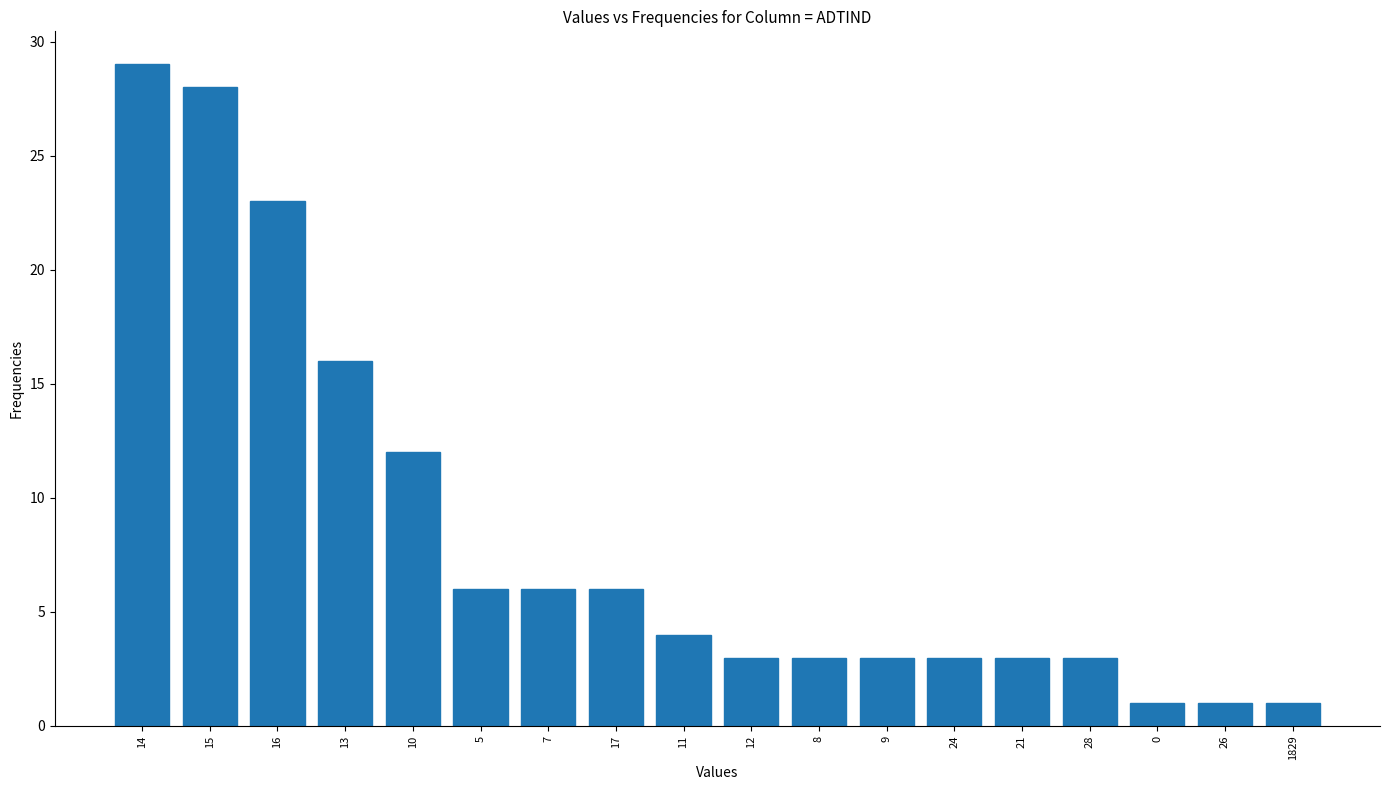

Reading right to left, what are all the values shown in this chart?

1	1	1	3	3	3	3	3	3	4	6	6	6	12	16	23	28	29